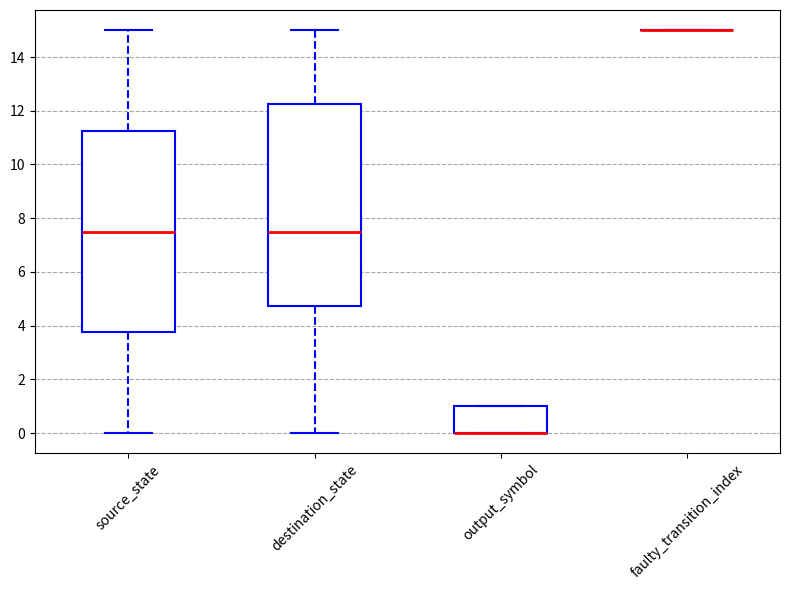

Where does the upper whisker of the box for source_state end on the y-axis? The values are not printed on the chart, so give them approximately, as read against the axis.

15.0